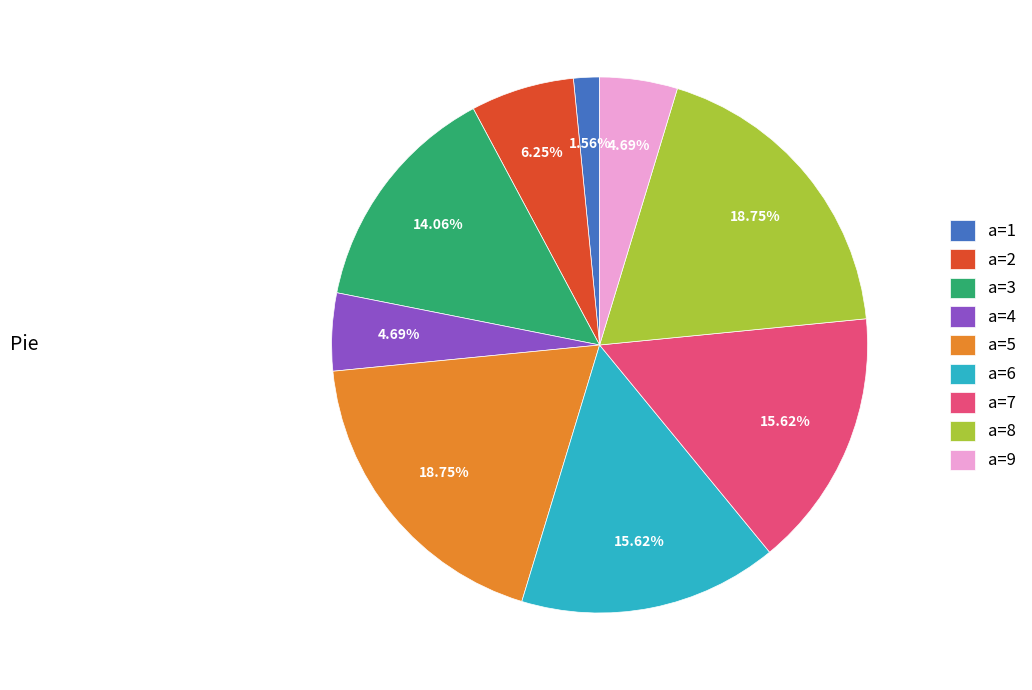

To the nearest percent, what percentage of the pie is a=5?

19%